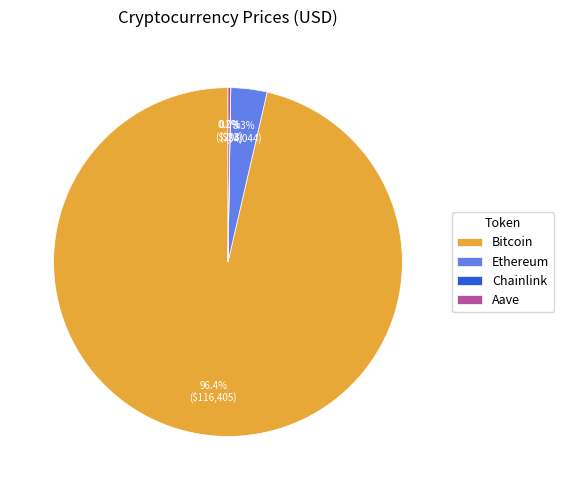

How much of the chart is everything except Ethereum?

96.7%